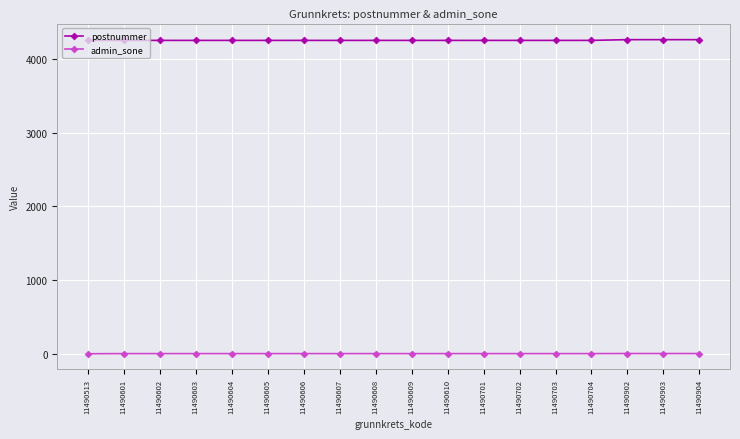

True or false: postnummer and admin_sone cross at least once.

False